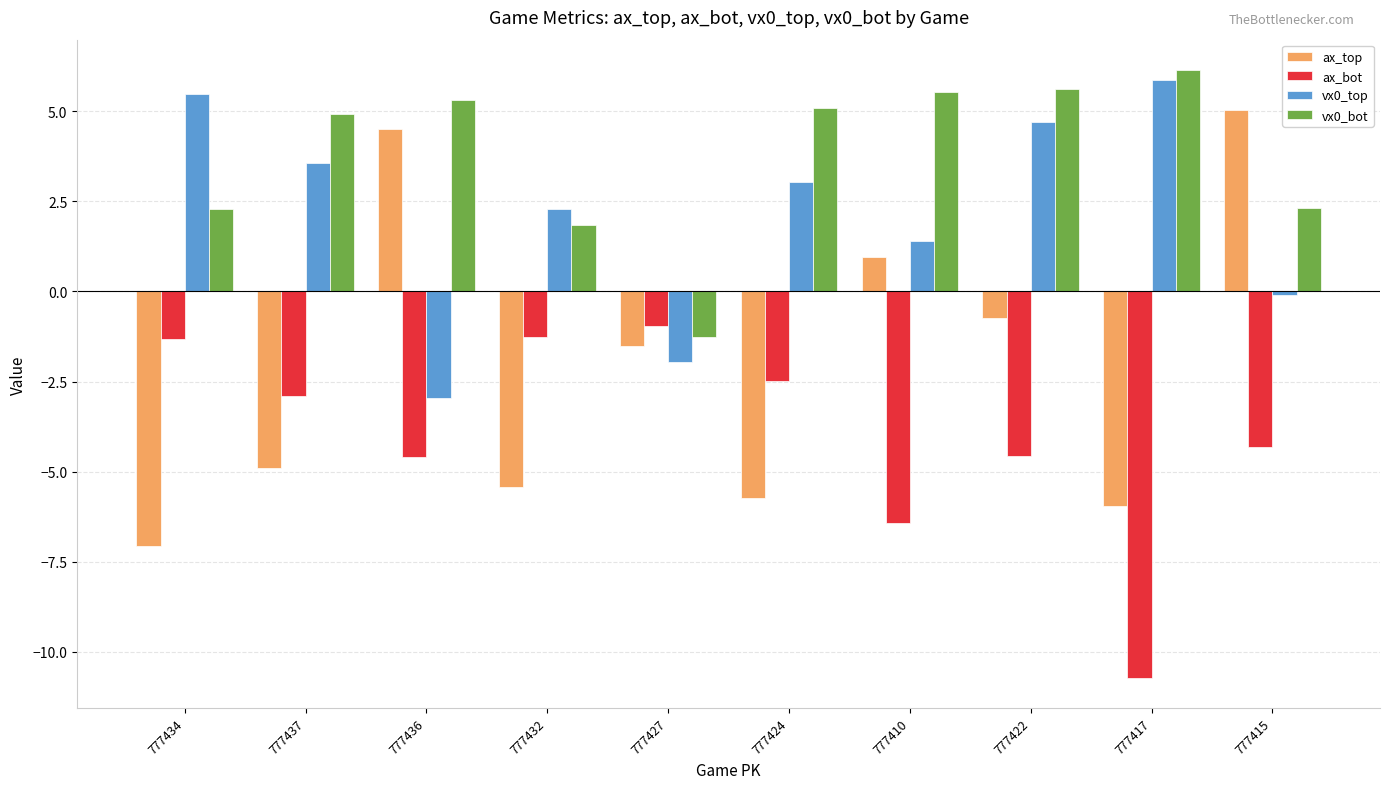

List the series in order of their peak value, lowest first.

ax_bot, ax_top, vx0_top, vx0_bot